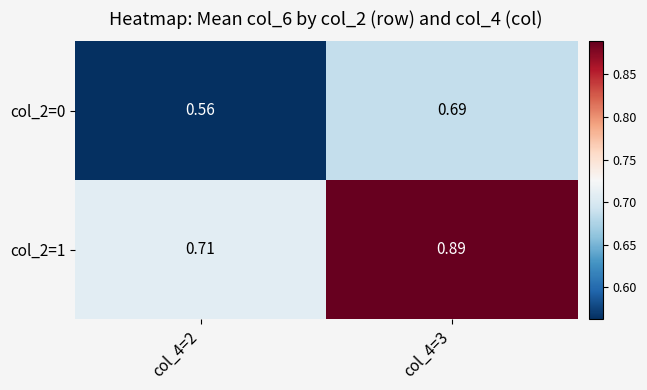

Is the value of col_2=1 at col_4=3 greater than the value of col_2=0 at col_4=2?

Yes